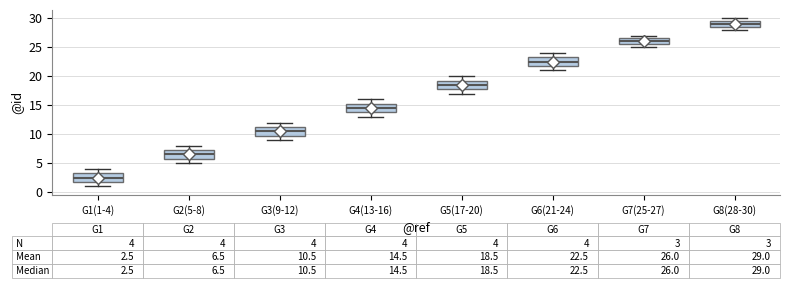

Which box has the highest median line?

G8(28-30)